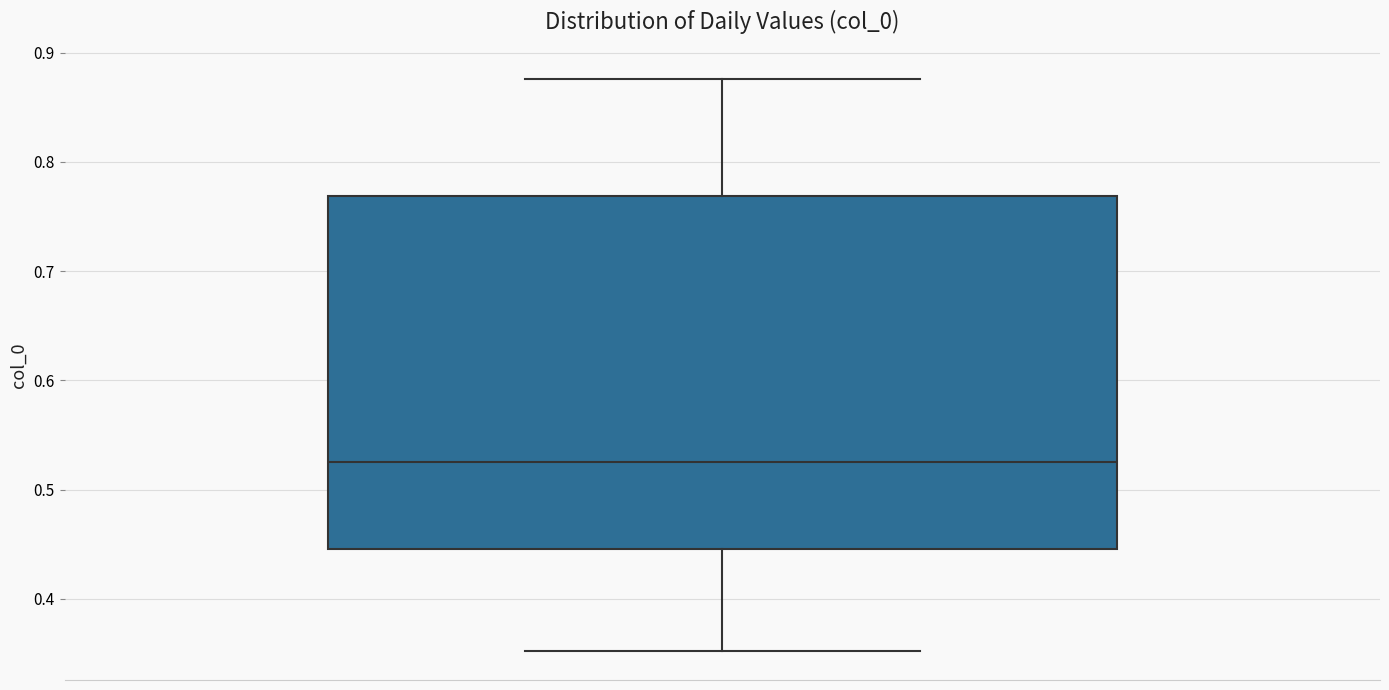

Transcribe this box plot: give where the median line is, the range the box spans, and where the two whiskers end, as read against the y-axis. The values are not printed on the chart, so give them approximately, as read against the axis.

median 0.53, box 0.45 to 0.77, whiskers 0.35 to 0.88